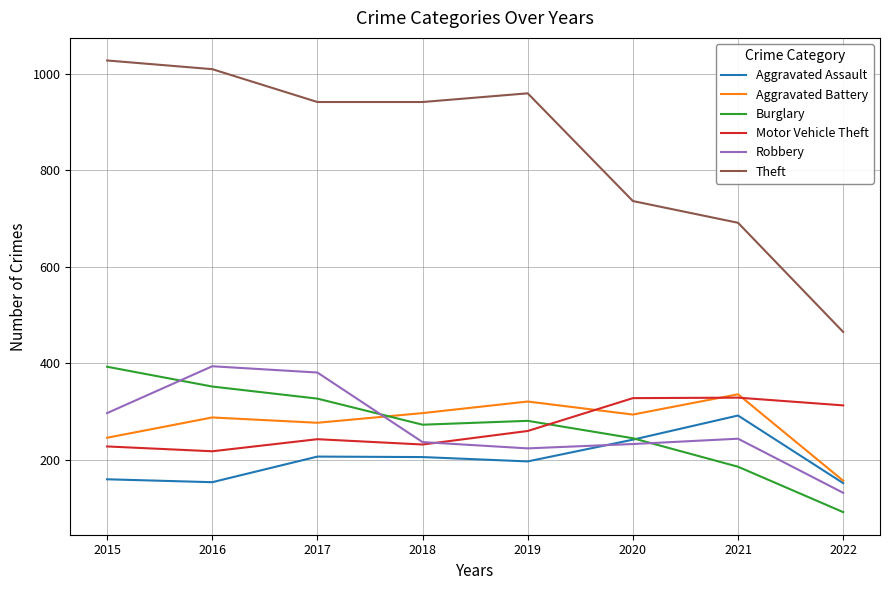

Which series changed the most between 2017 and 2020?

Theft